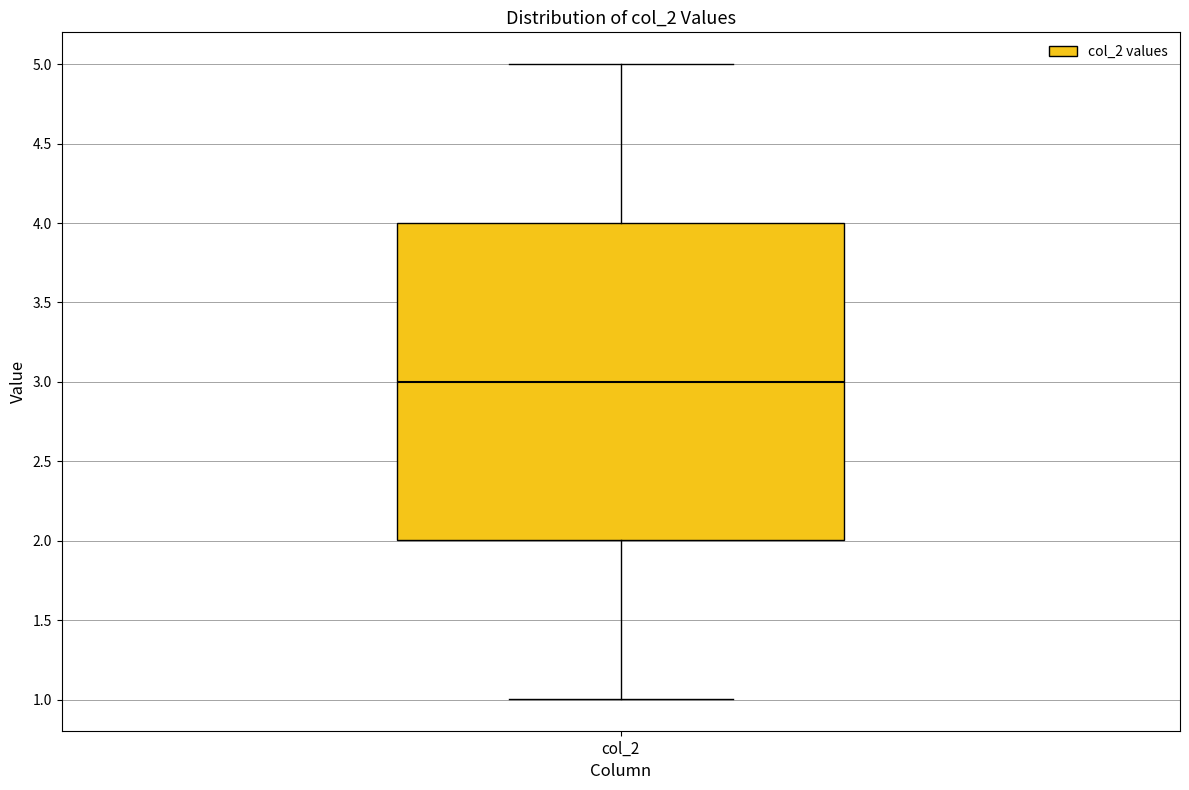

Read this box plot against the y-axis: the position of the median line, the range covered by the box, and the ends of both whiskers. The values are not printed on the chart, so give them approximately, as read against the axis.

median 3, box 2 to 4, whiskers 1 to 5